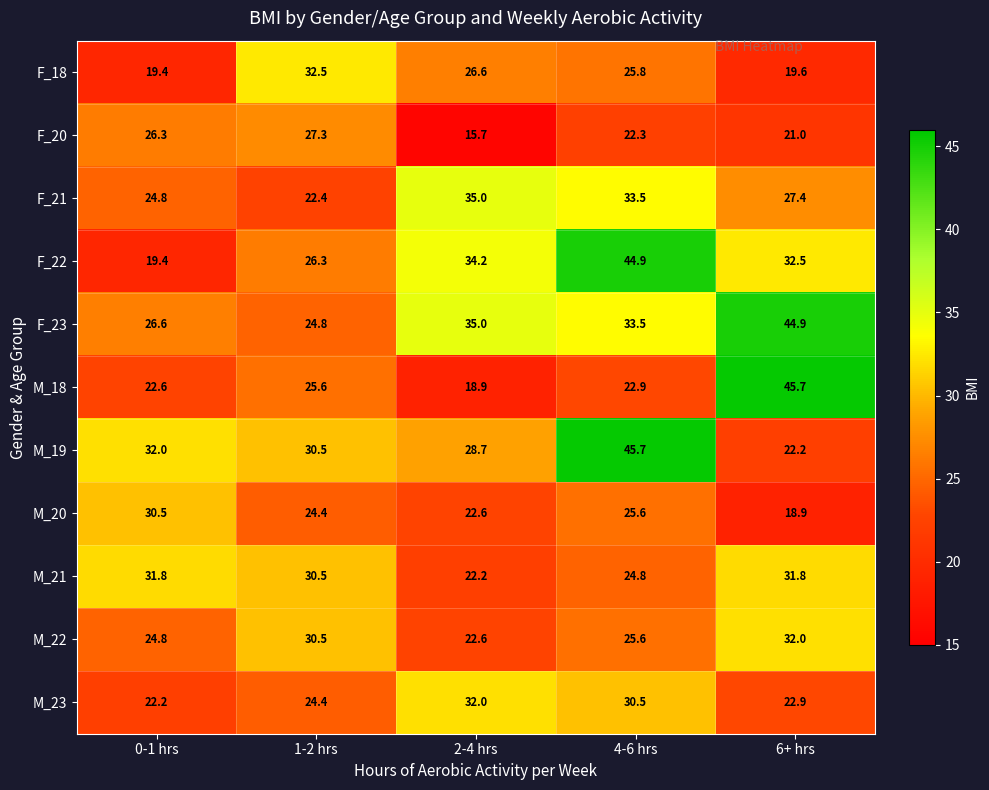

List the labels in order of M_20 value, smallest first.

6+ hrs, 2-4 hrs, 1-2 hrs, 4-6 hrs, 0-1 hrs